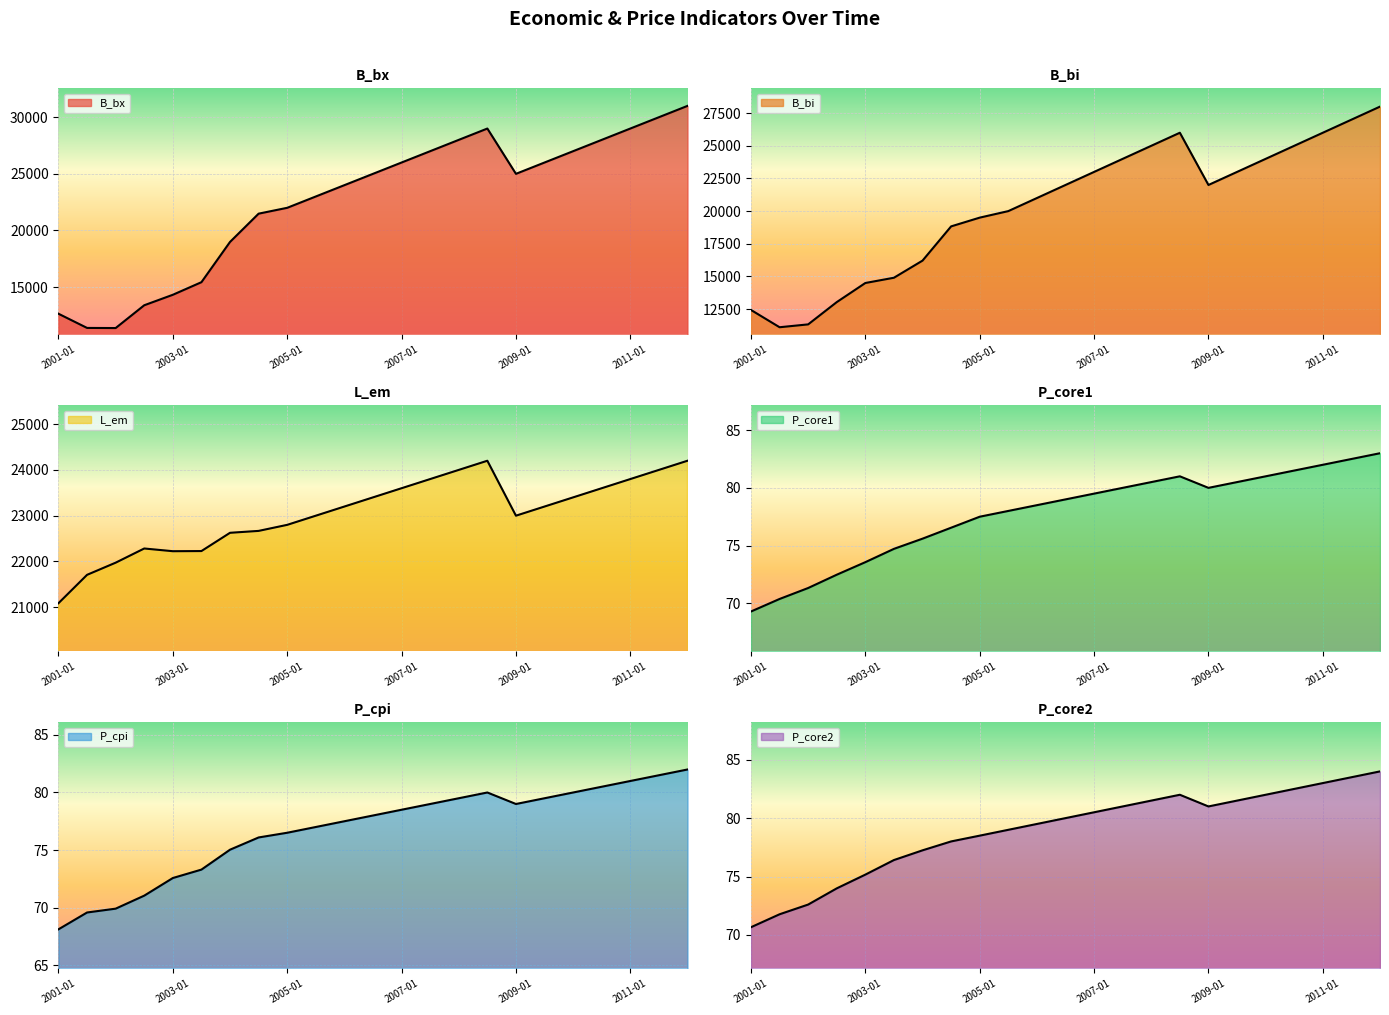

True or false: P_core1 has a value of 124.0 at 2001-01.

False